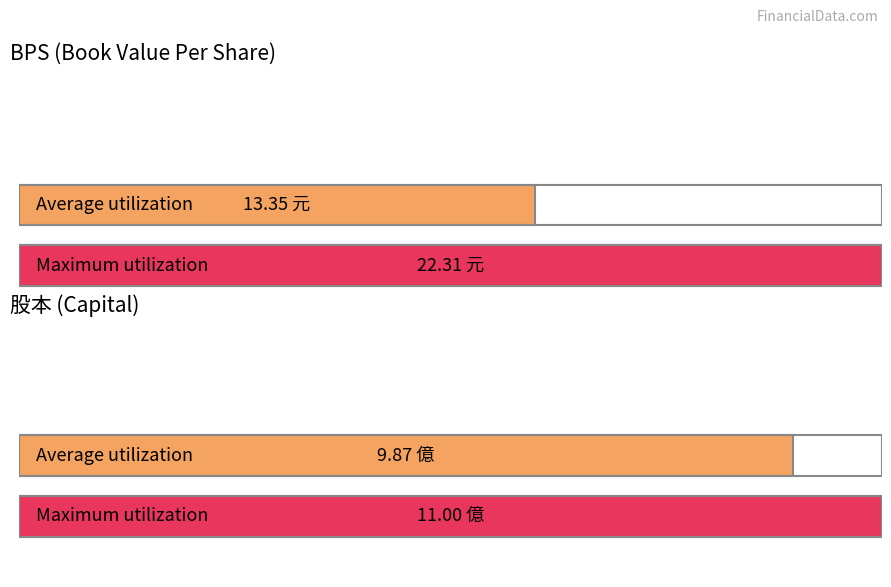

Rank the series by their average value, from lowest to highest.

股本, BPS